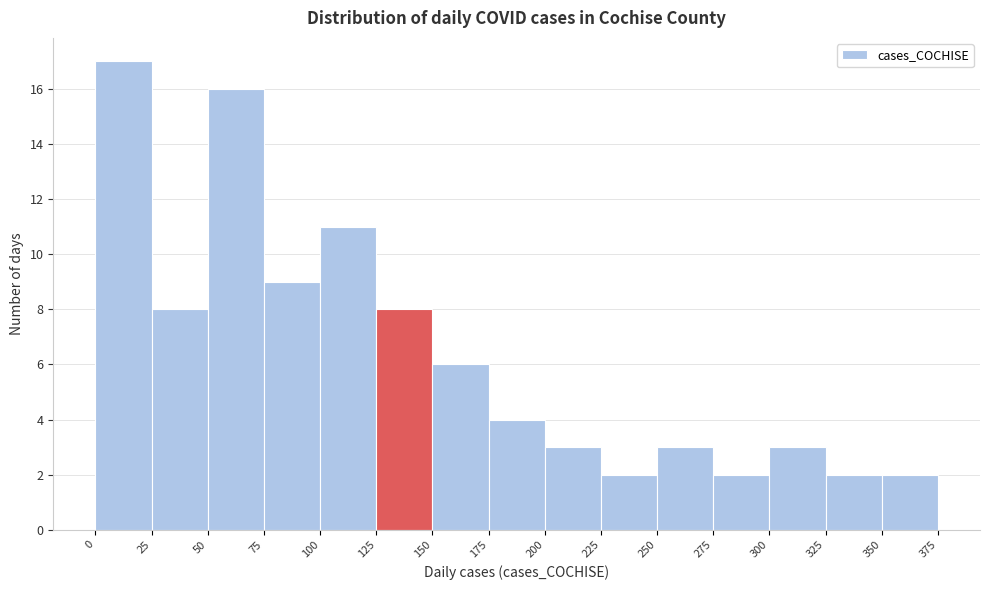

Reading left to right, list every bar in this chart as the range it spans on the x-axis followed by its height. The values are not printed on the chart, so give them approximately, as read against the axis.

0 to 25: 17
25 to 50: 8
50 to 75: 16
75 to 100: 9
100 to 125: 11
125 to 150: 8
150 to 175: 6
175 to 200: 4
200 to 225: 3
225 to 250: 2
250 to 275: 3
275 to 300: 2
300 to 325: 3
325 to 350: 2
350 to 375: 2